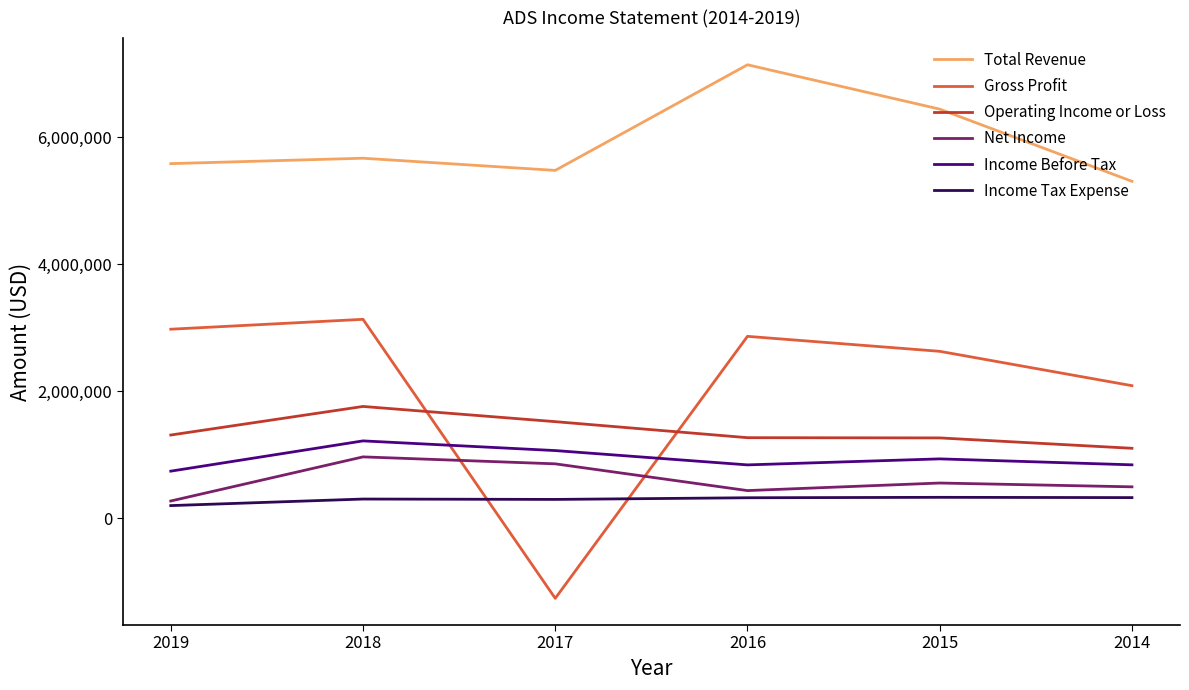

What is the difference between the Income Tax Expense values at 2015 and 2018?

27000